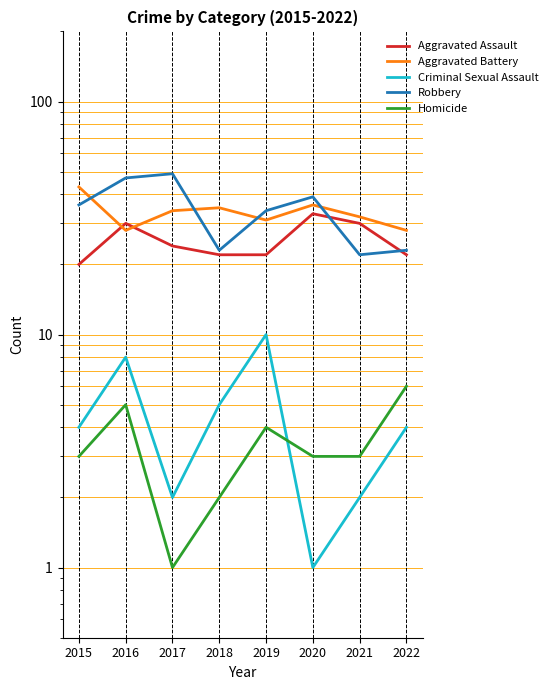

What is the minimum value for Aggravated Battery?

28